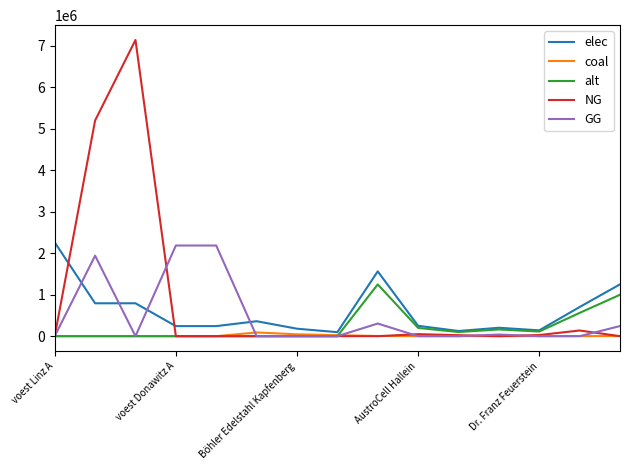

What is the maximum value for elec?

2262530.6